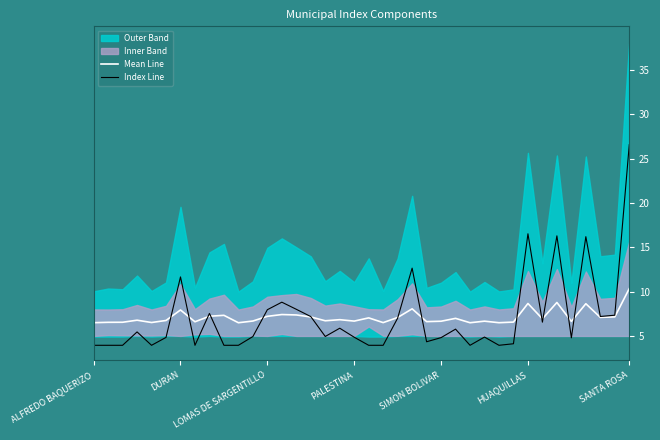

Which series ends up on top after the final intersection of Mean Line and Index Line?

Index Line